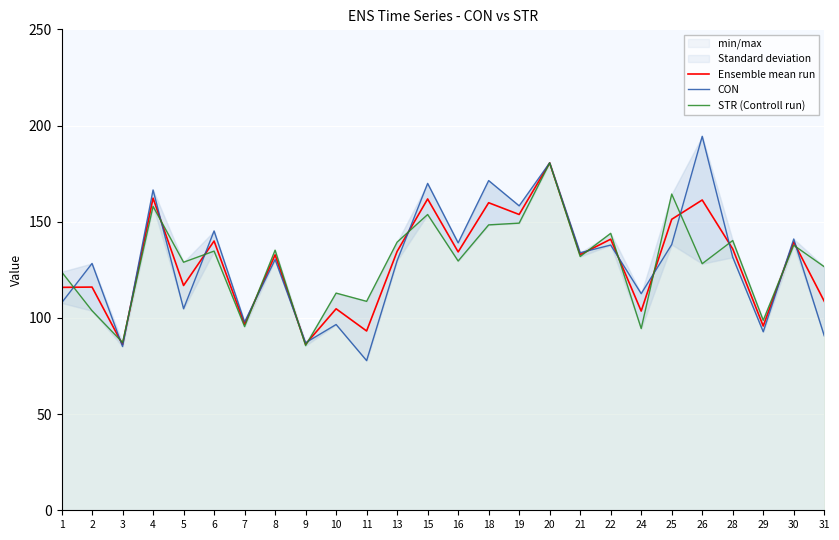

Which series has the largest total across all categories?

CON